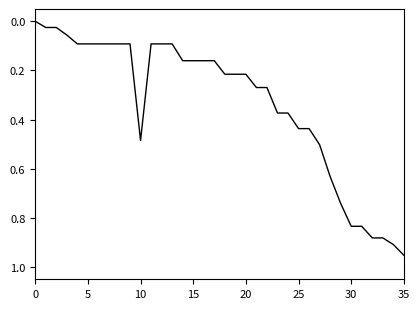

What is the average value?

0.3